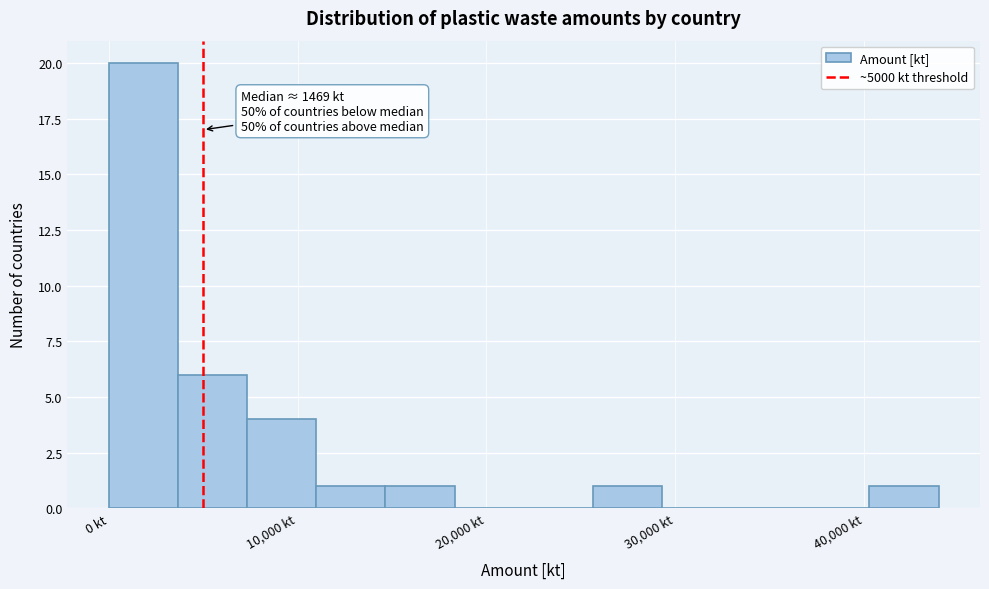

Around what value on the x-axis is the tallest bar? Give the approximate position of its centre, as read against the axis.

2000